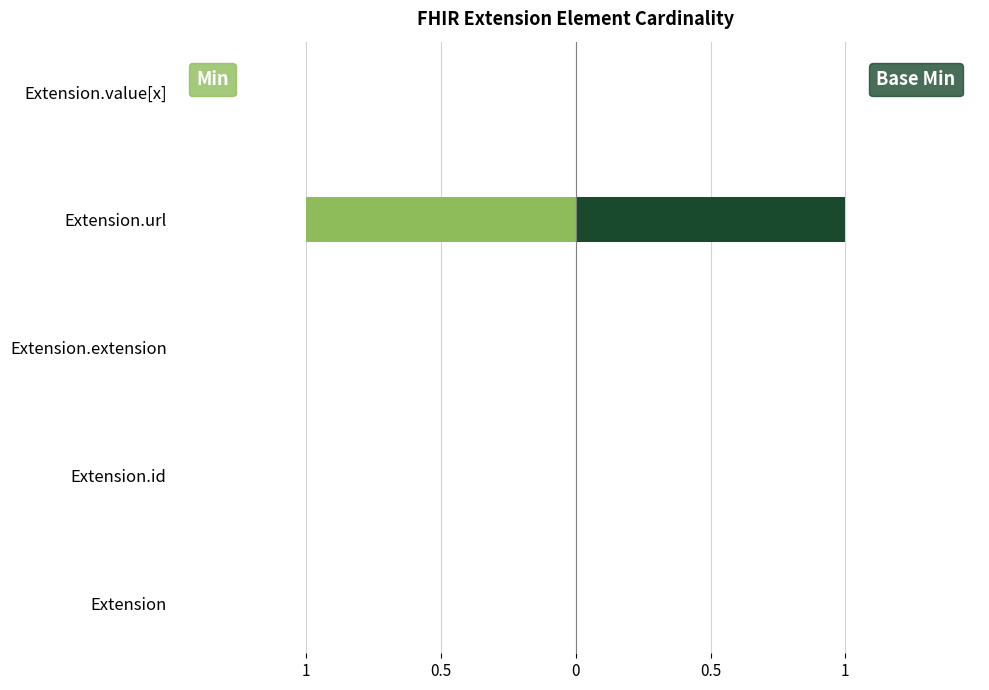

List the series in order of their peak value, highest first.

Base Min, Min